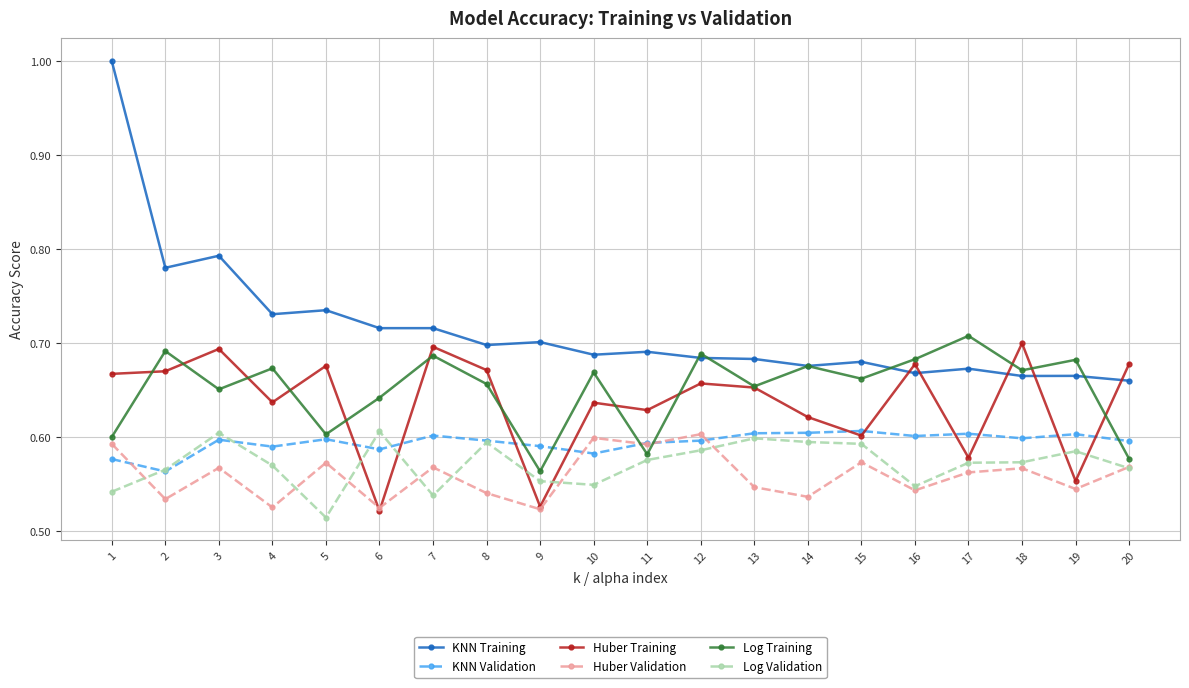

At how many categories does at least one series exceed 0?

20